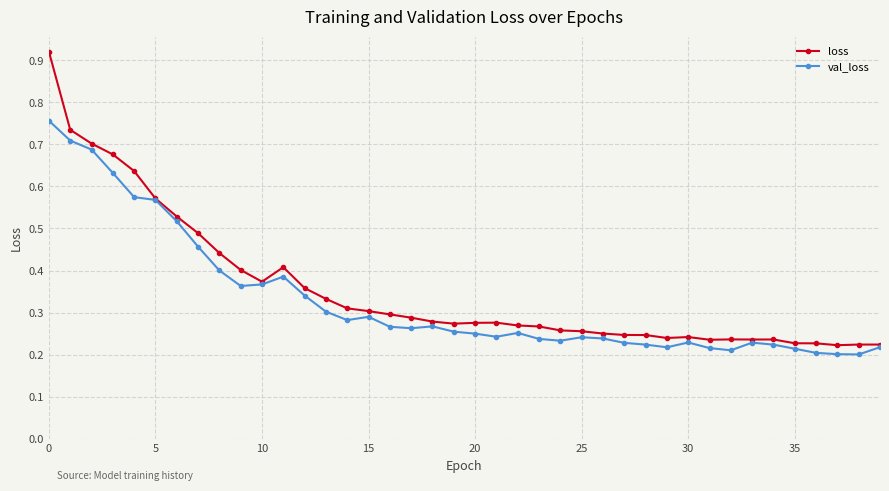

How many loss values are between 0 and 1?

40